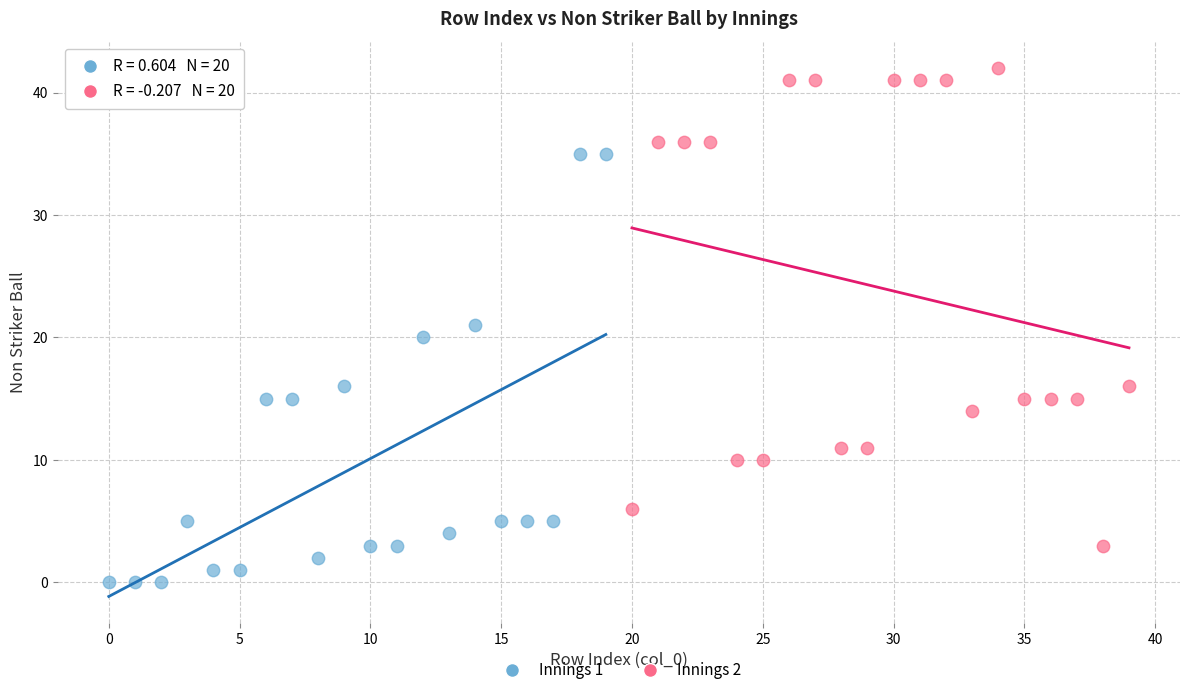

Which series has the widest spread of Y values?

Innings 2